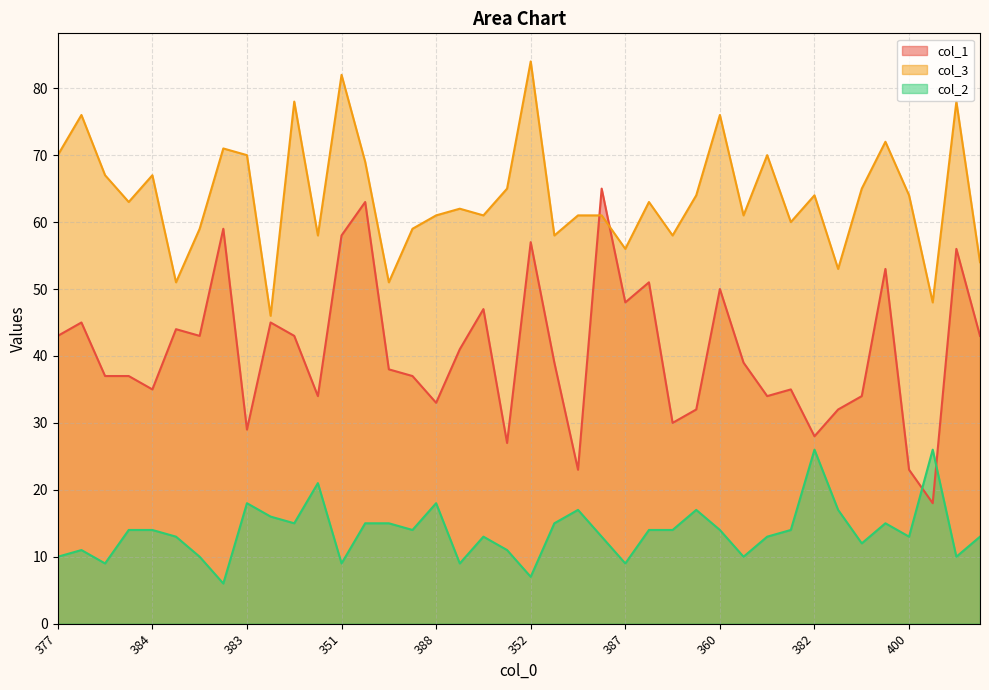

What is the approximate value of col_2 at 382, to the nearest 5?

25